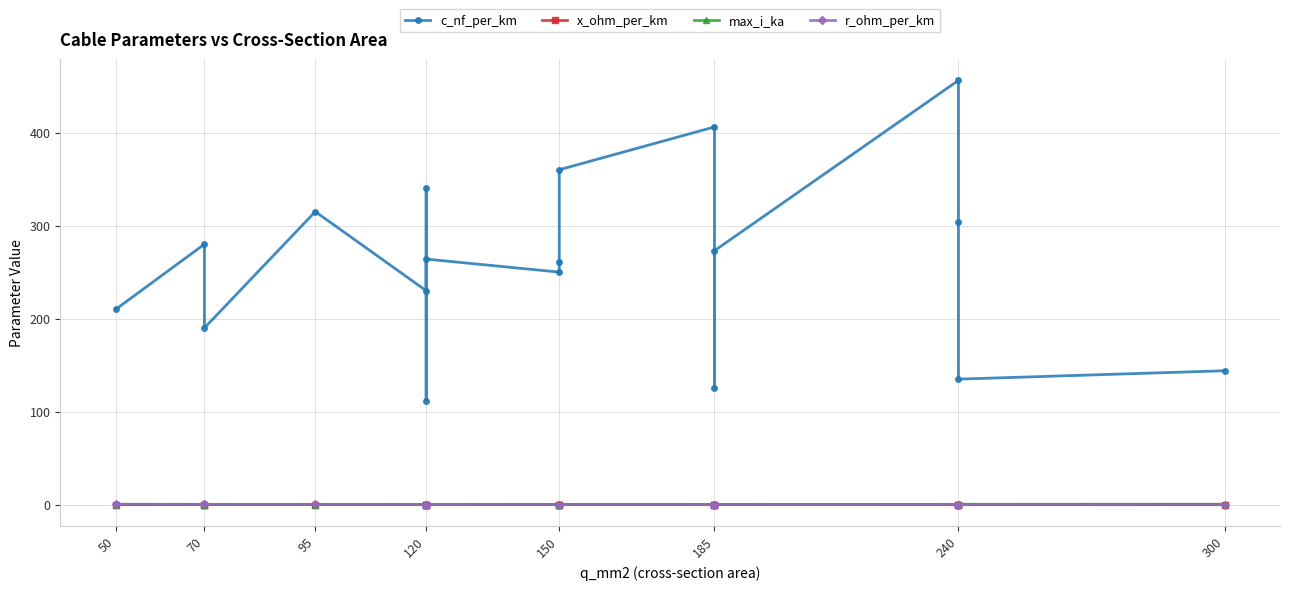

True or false: x_ohm_per_km has more than 2 interior local peaks.

True